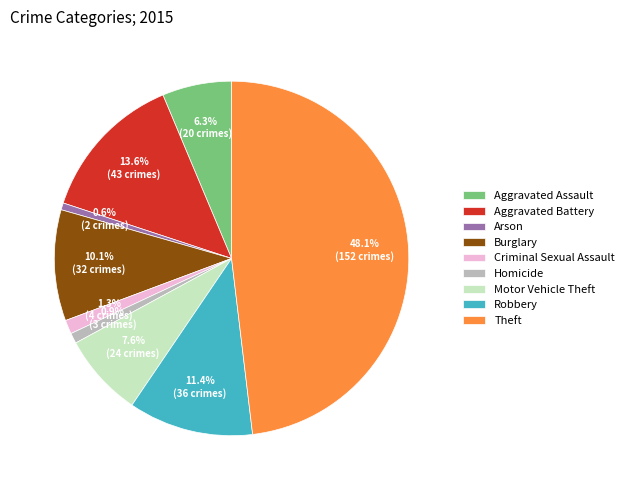

Which category has the biggest portion of the pie?

Theft